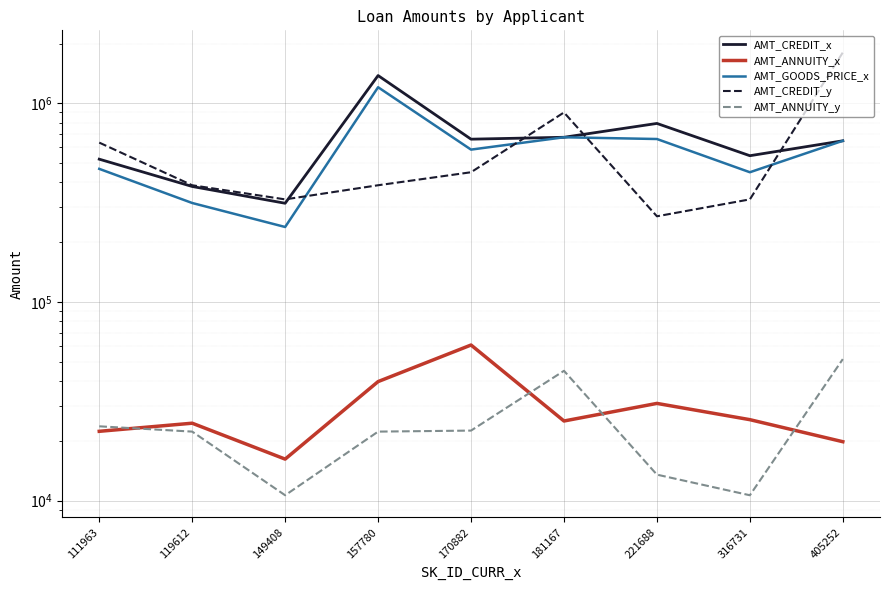

What is the difference between the AMT_CREDIT_y values at 405252 and 170882?

1354500.0